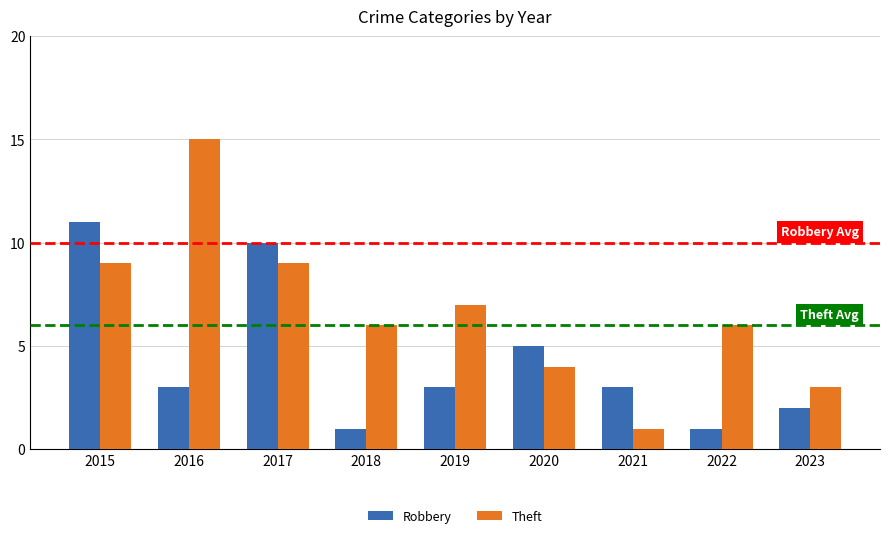

How many series are shown in this chart?

2